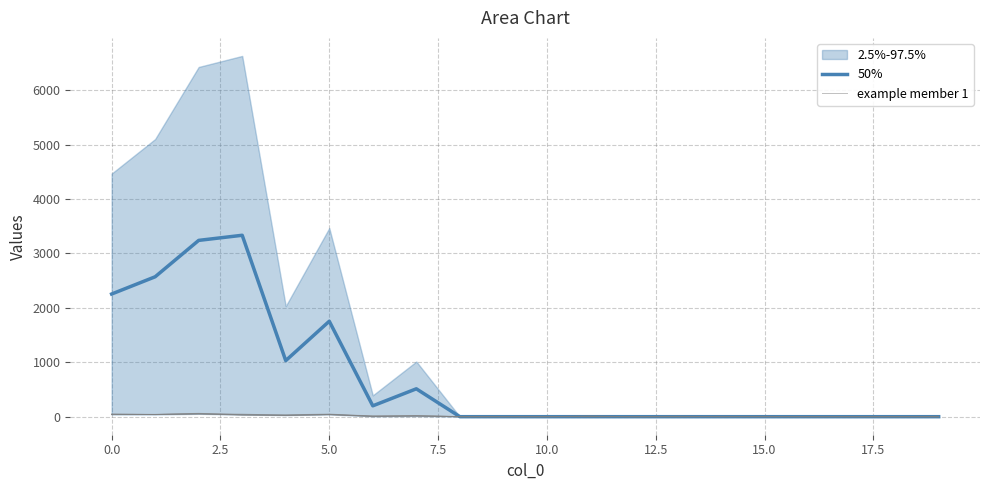

What is the label of the 14th point from the left?

13